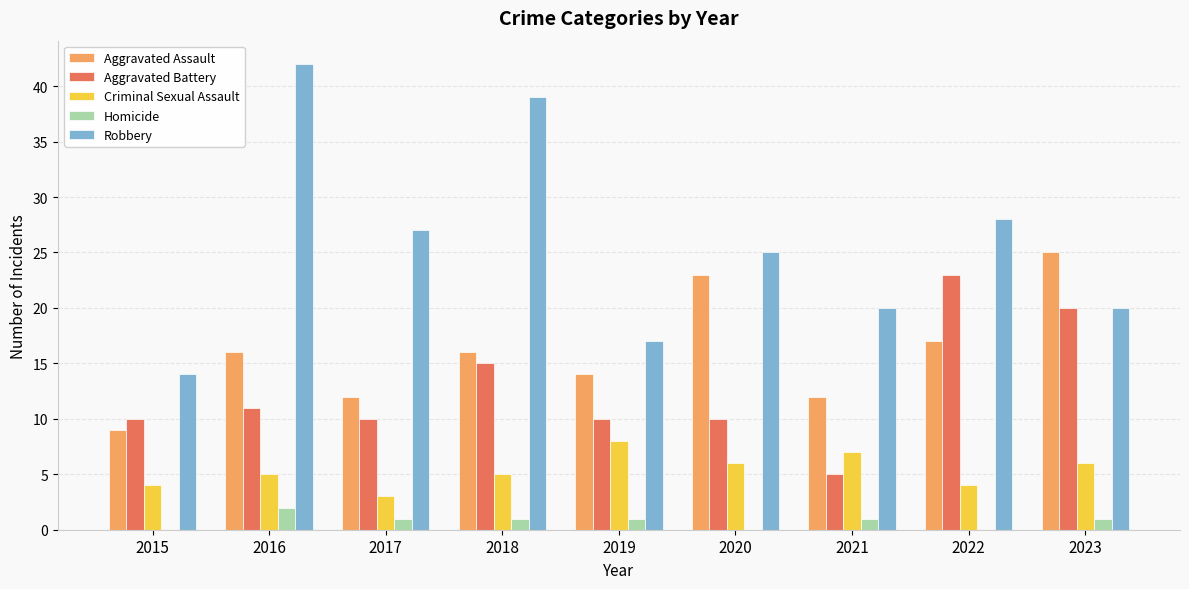

Reading right to left, list all the values displayed in this chart.

Aggravated Assault: 2023=25	2022=17	2021=12	2020=23	2019=14	2018=16	2017=12	2016=16	2015=9
Aggravated Battery: 2023=20	2022=23	2021=5	2020=10	2019=10	2018=15	2017=10	2016=11	2015=10
Criminal Sexual Assault: 2023=6	2022=4	2021=7	2020=6	2019=8	2018=5	2017=3	2016=5	2015=4
Homicide: 2023=1	2022=0	2021=1	2020=0	2019=1	2018=1	2017=1	2016=2	2015=0
Robbery: 2023=20	2022=28	2021=20	2020=25	2019=17	2018=39	2017=27	2016=42	2015=14